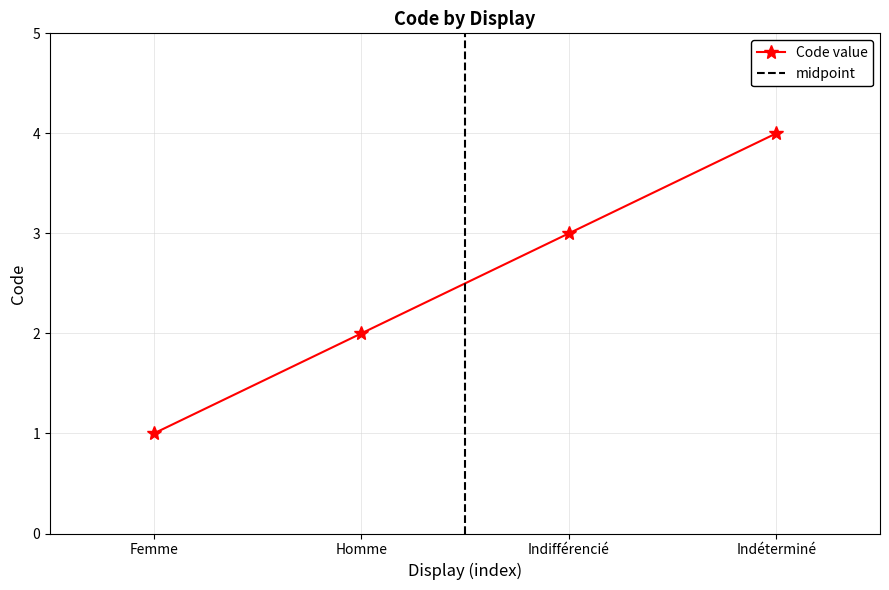

List the labels in order of Code value value, largest first.

Indéterminé, Indifférencié, Homme, Femme